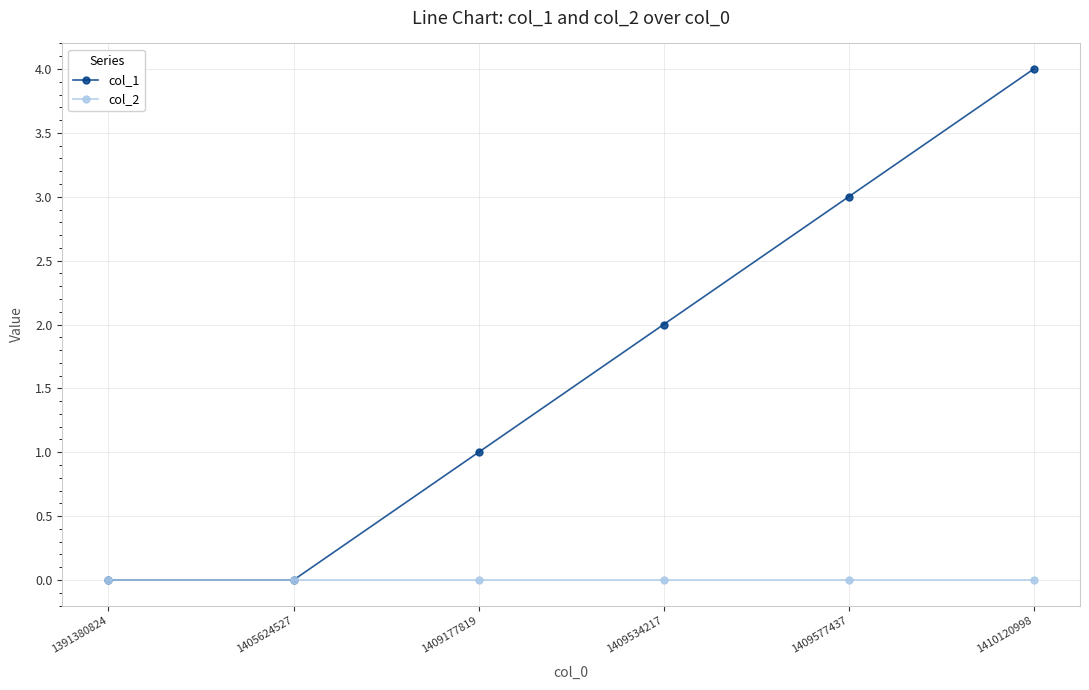

Where is col_1 nearest to the value 2?

1409534217